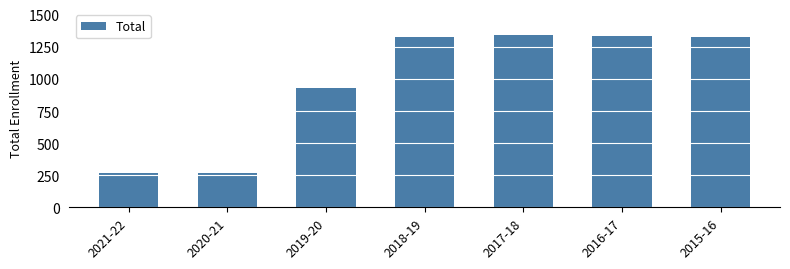

The chart shows a value of 269 at 2020-21. True or false?

True